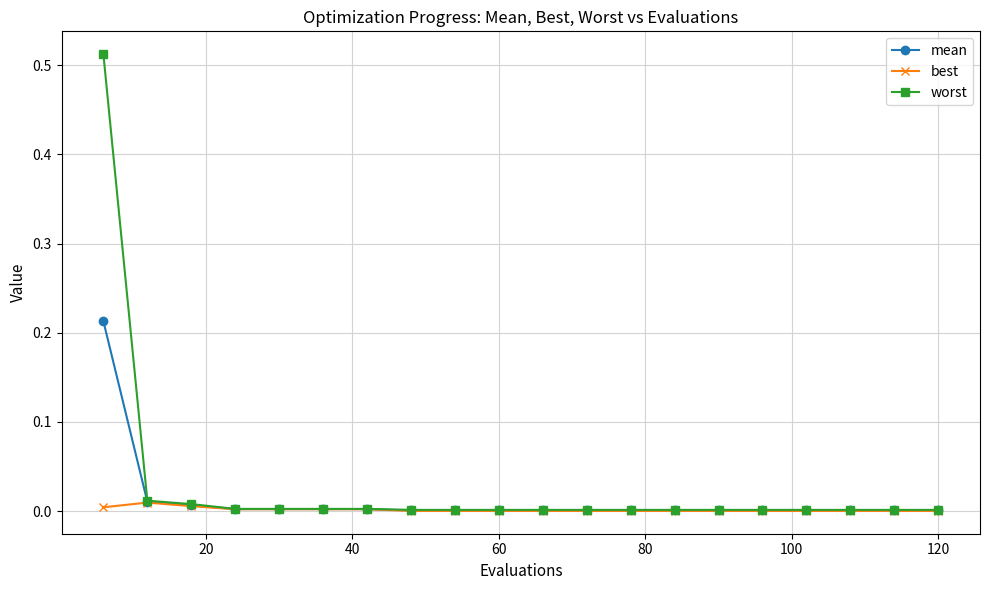

True or false: best has more than 0 points higher than both neighbors.

True